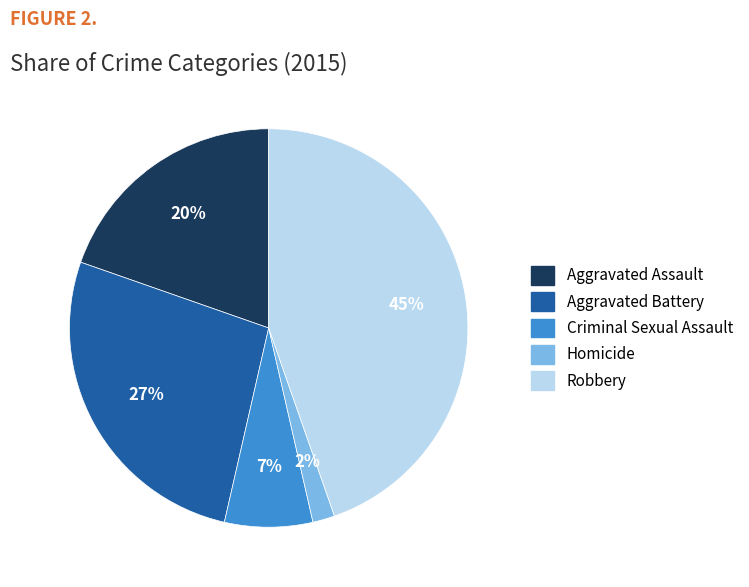

How many segments does this pie chart have?

5